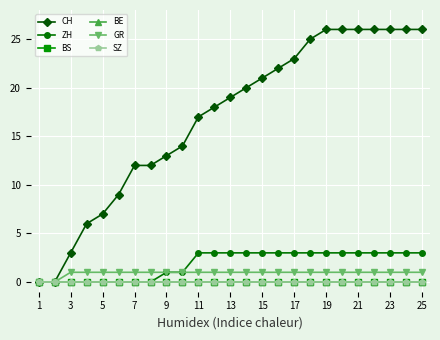

Is this an area chart (filled region under the line)?

No